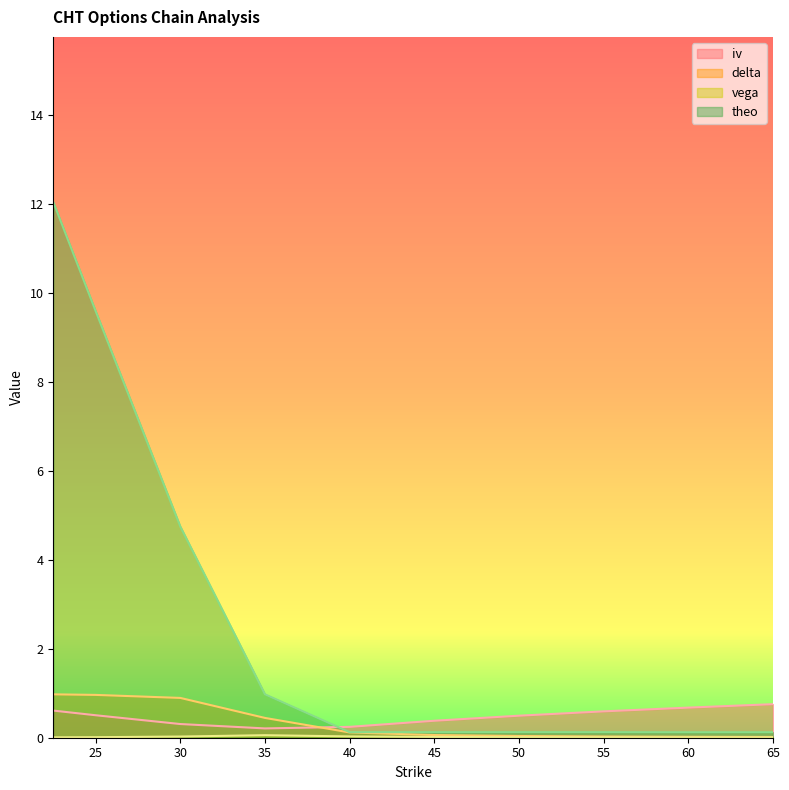

How many lines are shown in the chart?

4